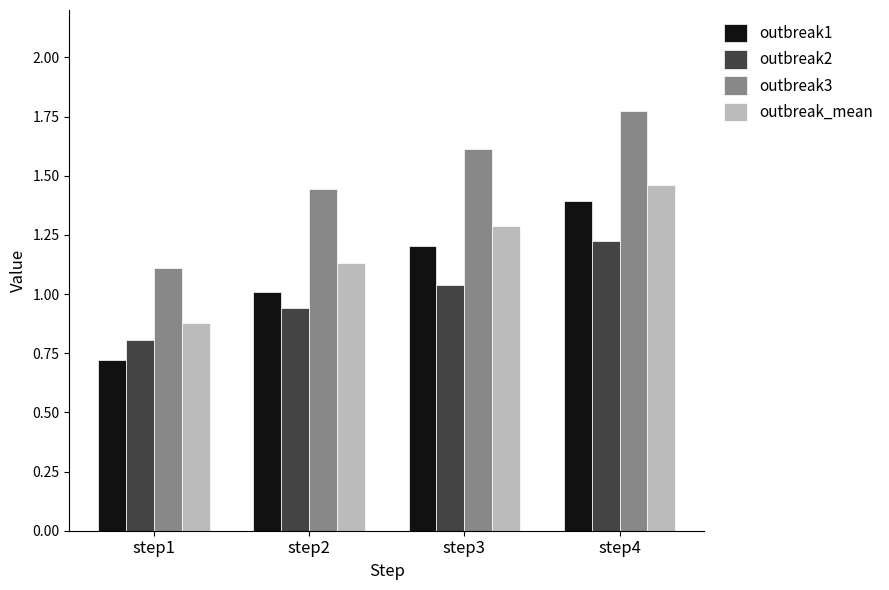

How many data points in outbreak2 are above 1?

2